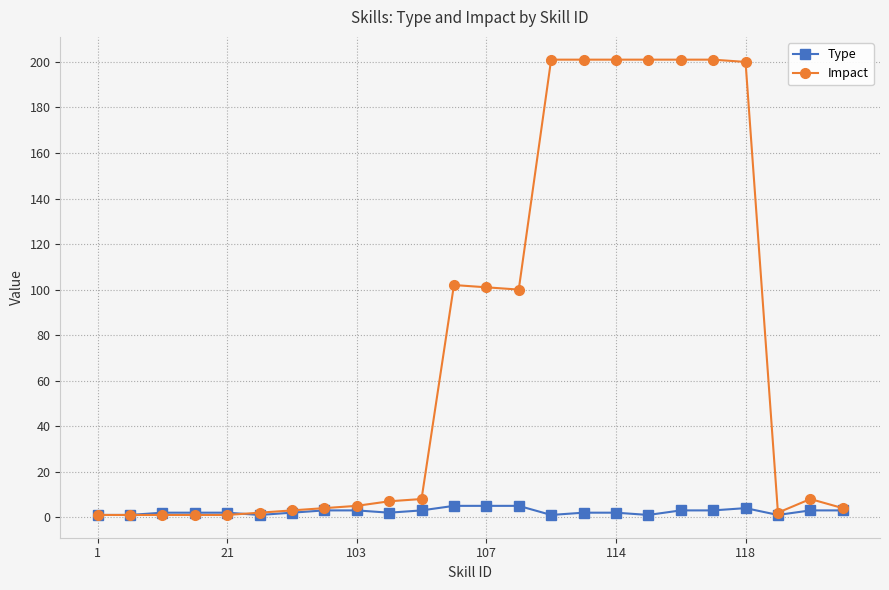

Which series has the largest range (max minus min)?

Impact